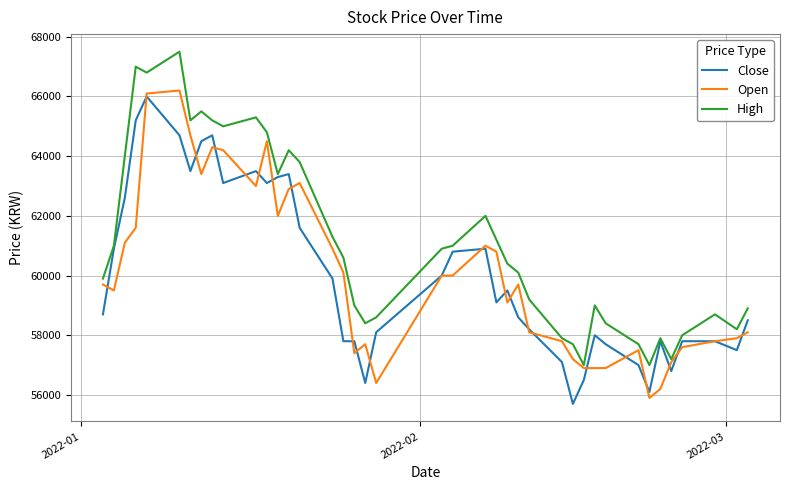

What is the lowest value of the High series?

57000